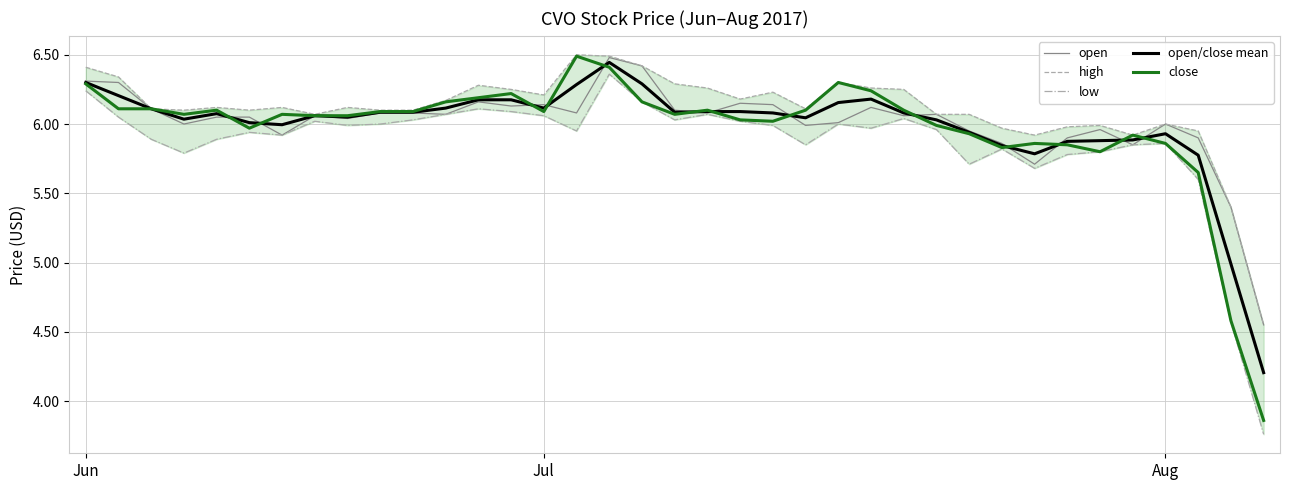

Which series has the largest range (max minus min)?

close